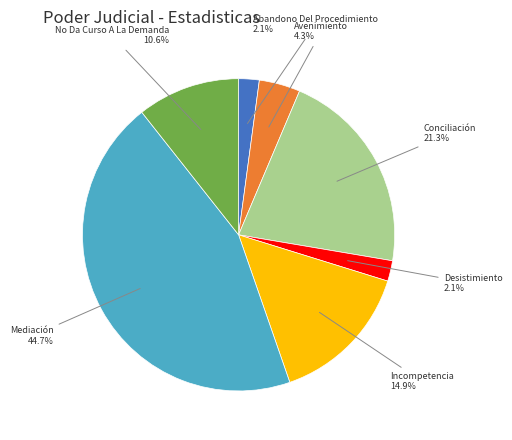

How much of the chart is everything except Mediación?

55.3%